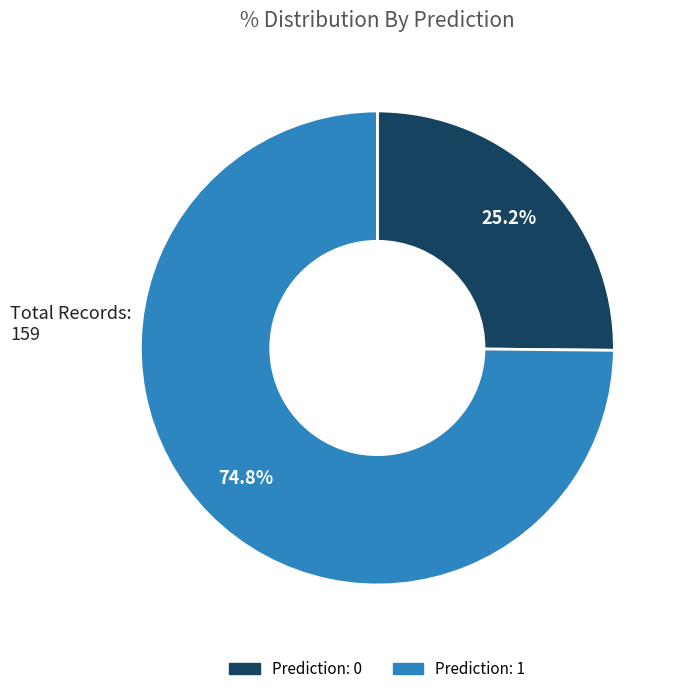

Rank the categories by value from highest to lowest.

Prediction: 1, Prediction: 0